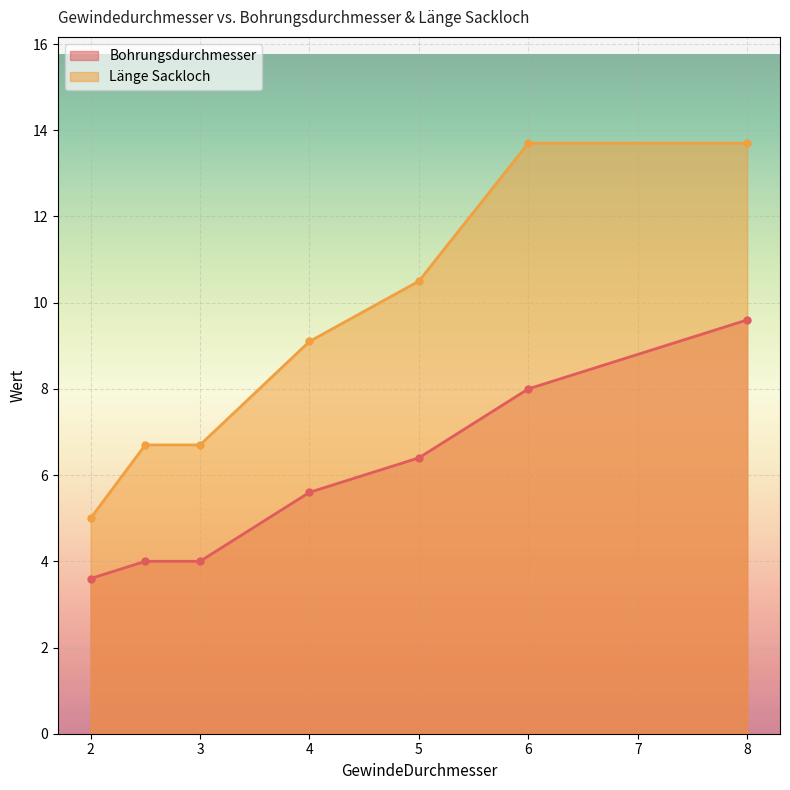

What are all the series names shown in the legend?

Bohrungsdurchmesser, Länge Sackloch